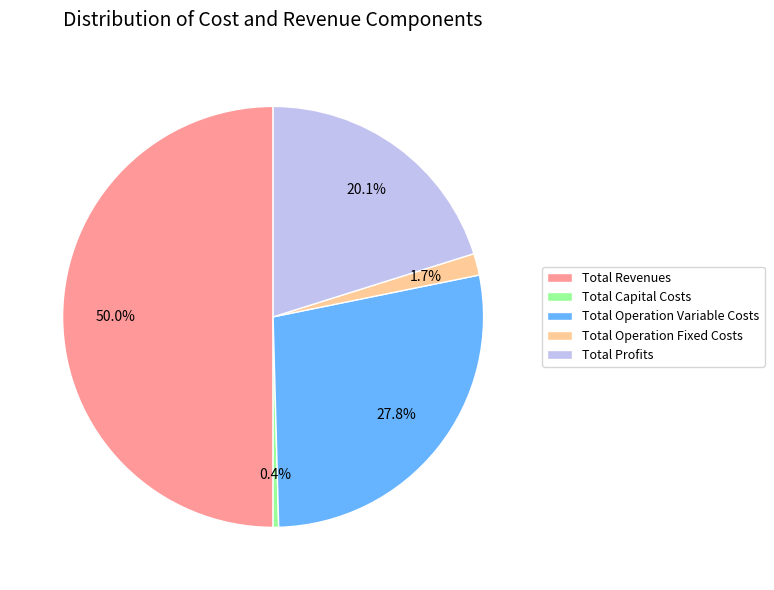

Is Total Operation Variable Costs the majority of the pie?

No